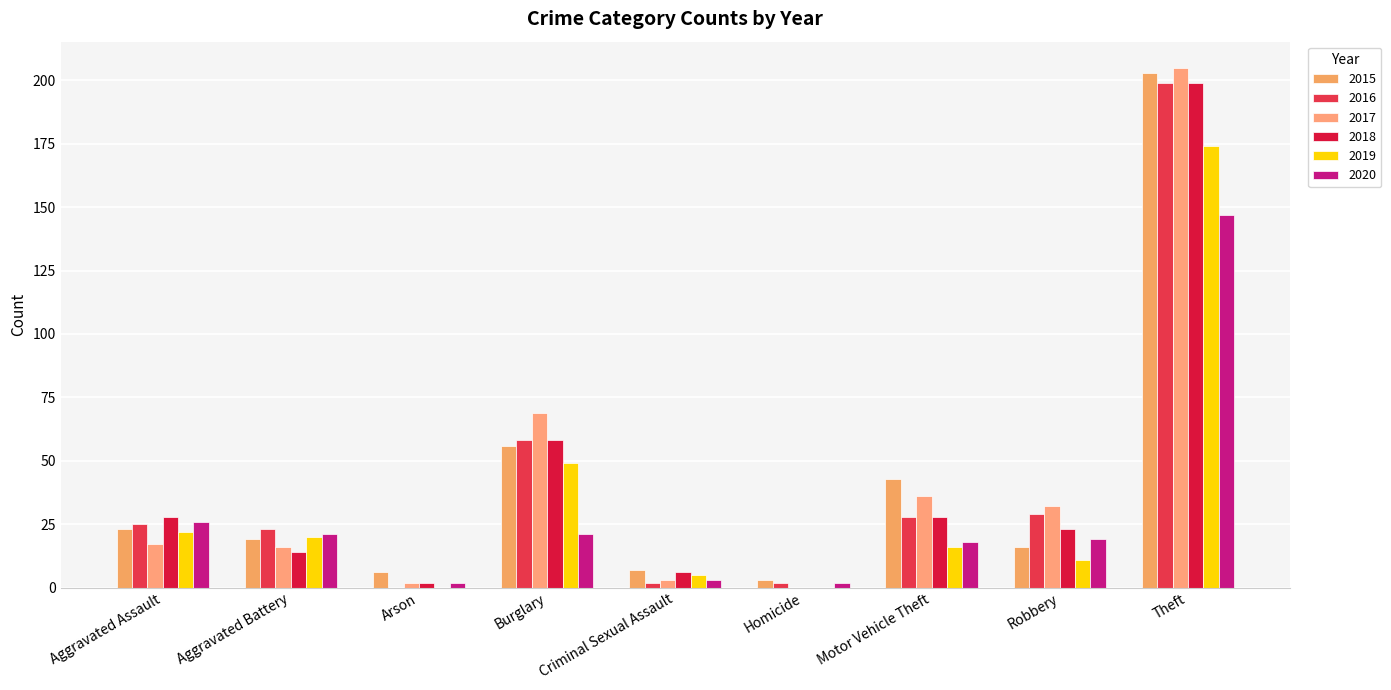

Rank the series at Robbery from highest to lowest value.

2017, 2016, 2018, 2020, 2015, 2019